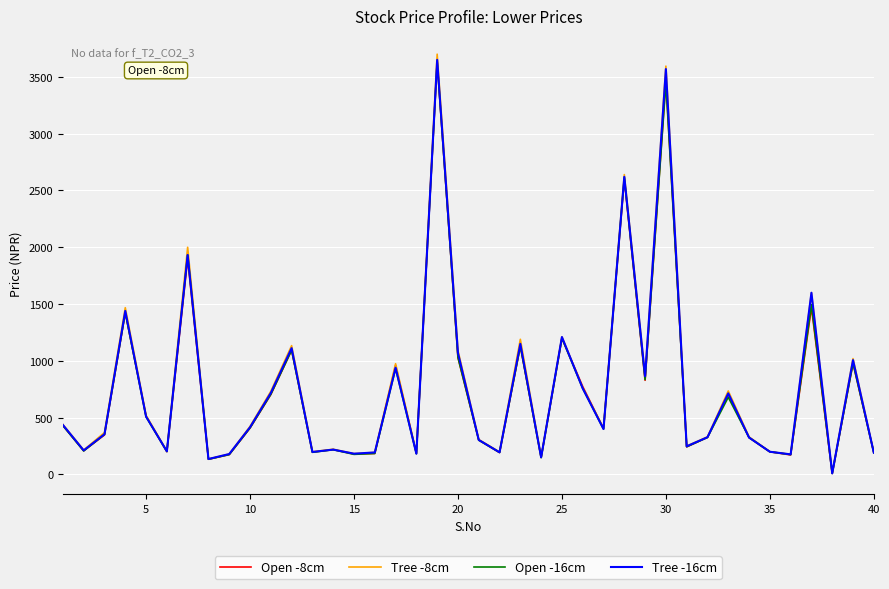

Which series has the widest spread of values?

Tree -8cm